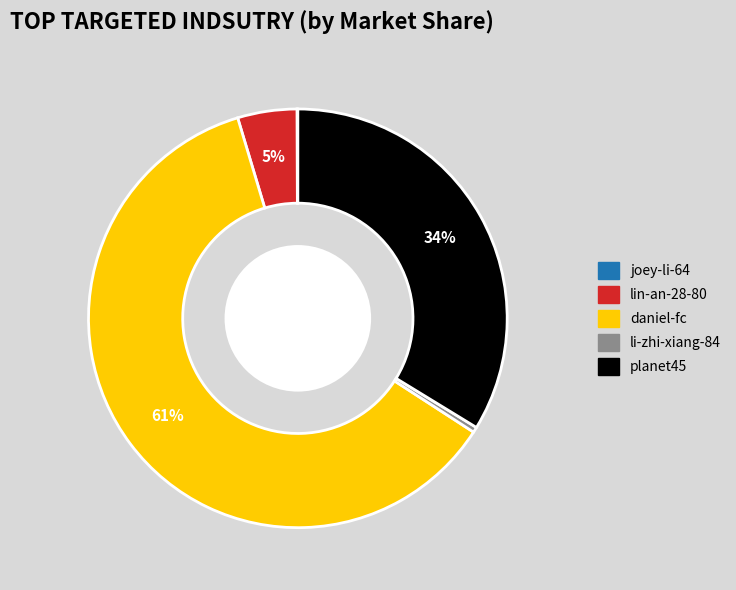

Is there a majority slice in this chart?

Yes